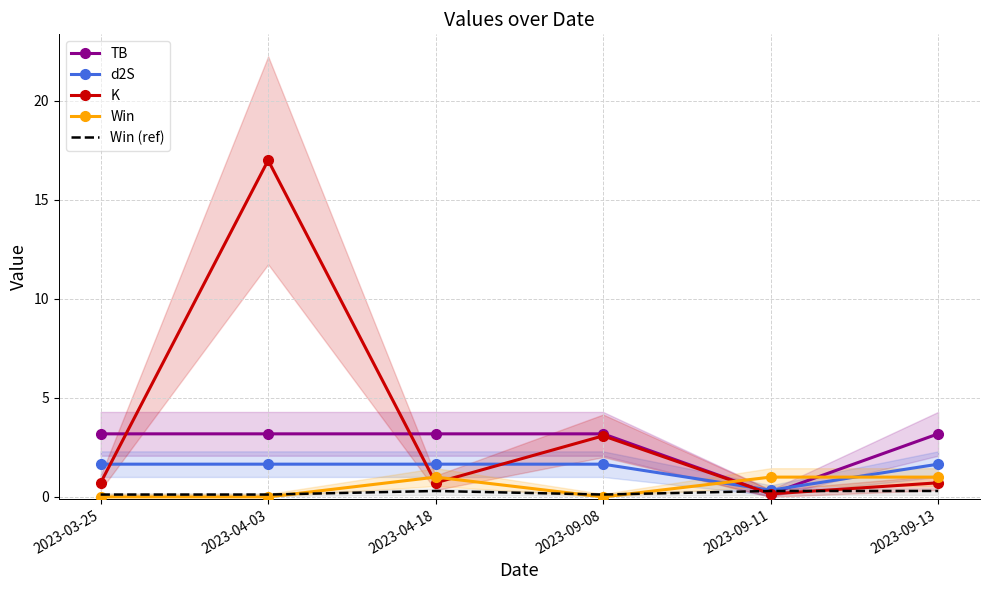

How many data points in d2S are less than 1?

1